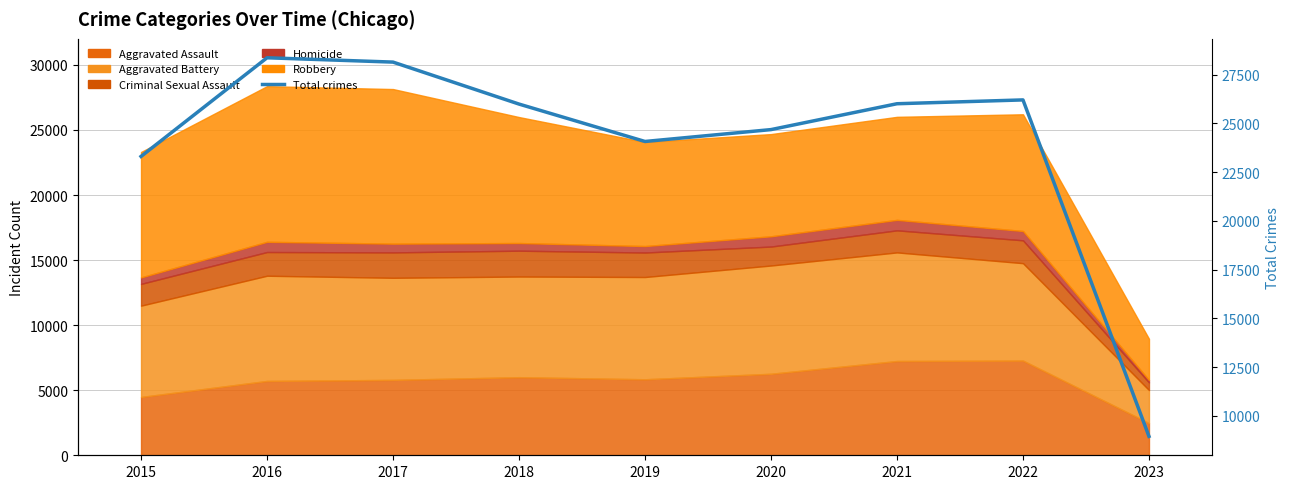

What is the approximate value at 2021, to the nearest 10?

26010